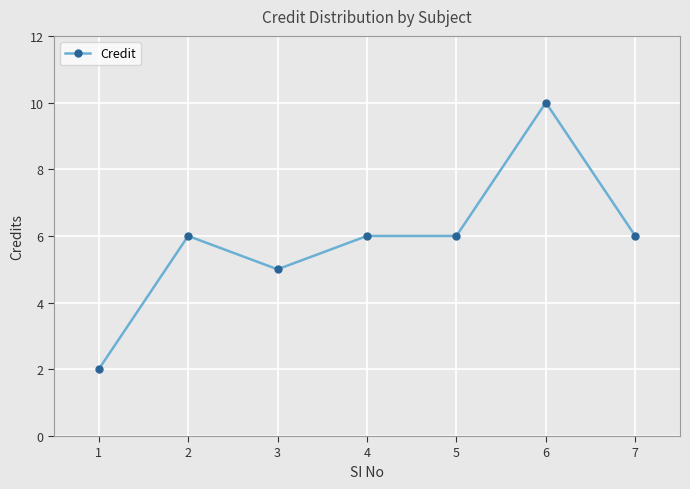

The chart shows a value of 2 at 1. True or false?

True